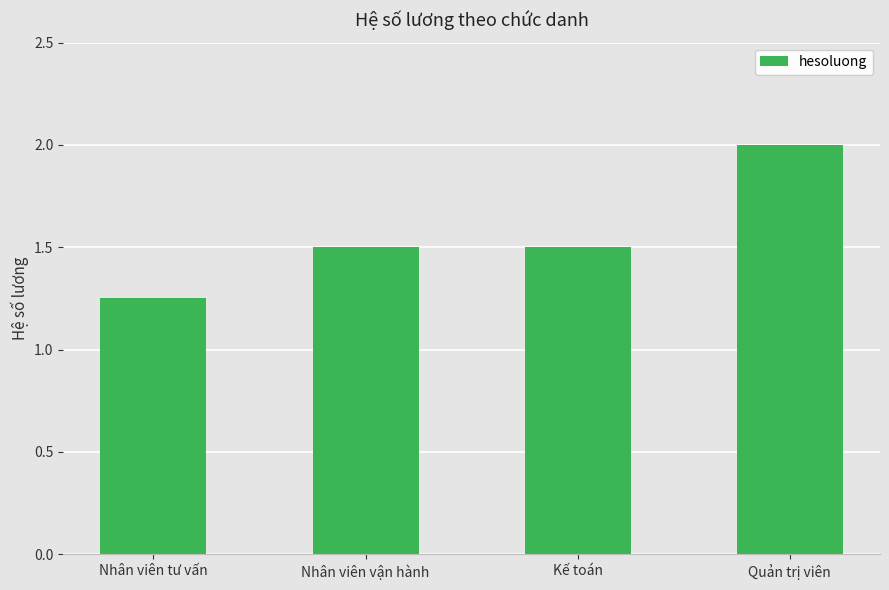

The chart shows a value of 0.3 at Kế toán. True or false?

False